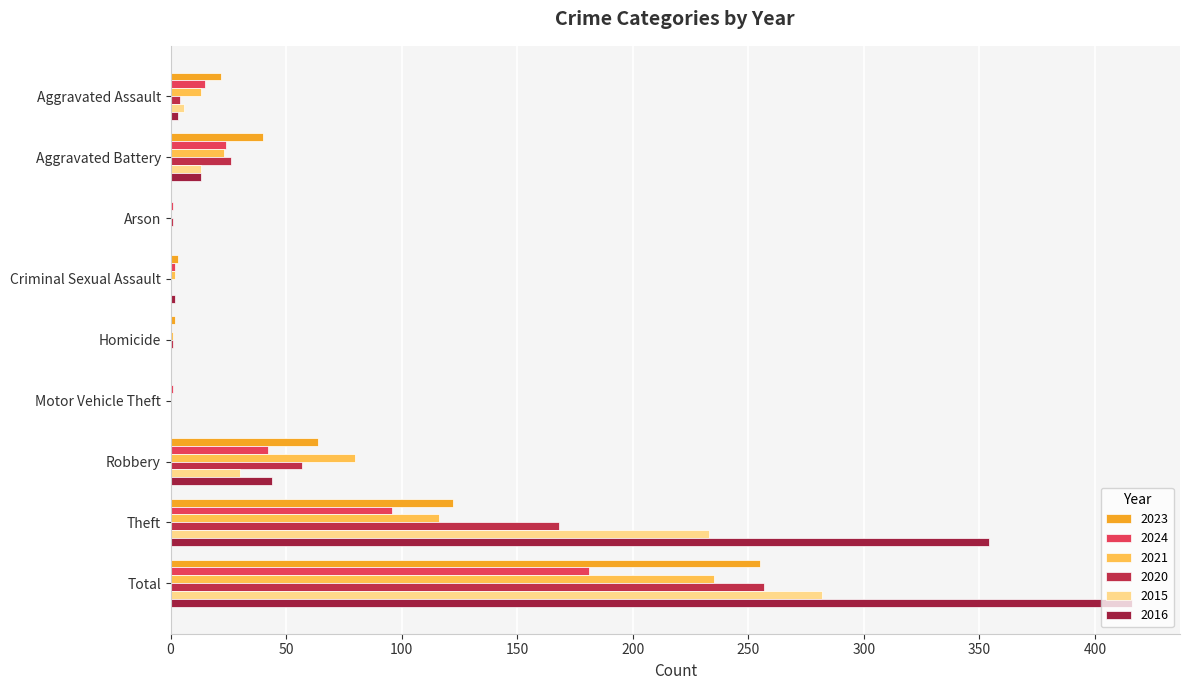

How many series are shown in this chart?

6